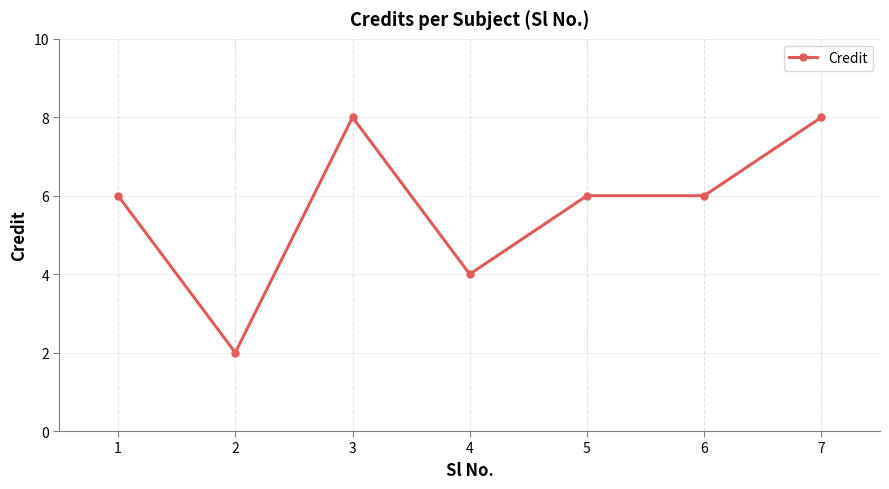

At which category does the chart reach its minimum across all series?

2